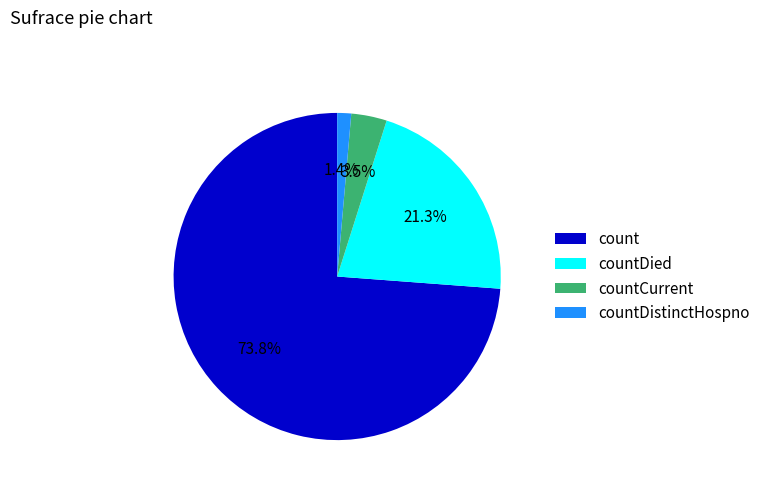

The countDied slice represents 21% of the pie. True or false?

True